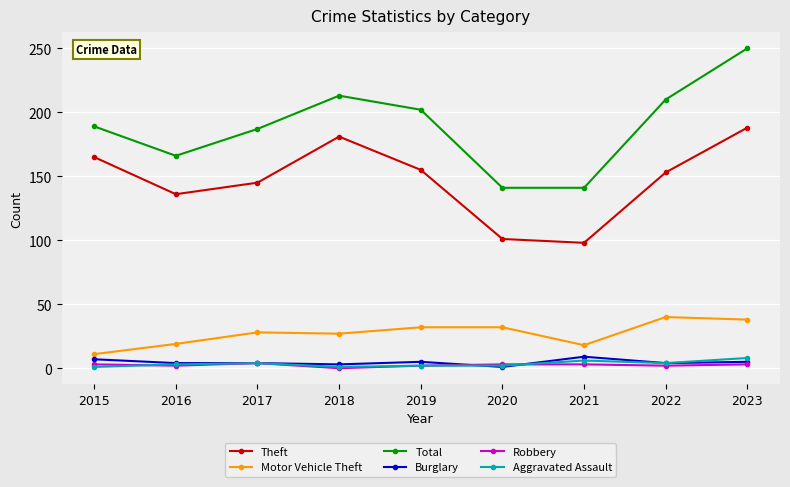

How many lines are shown in the chart?

6